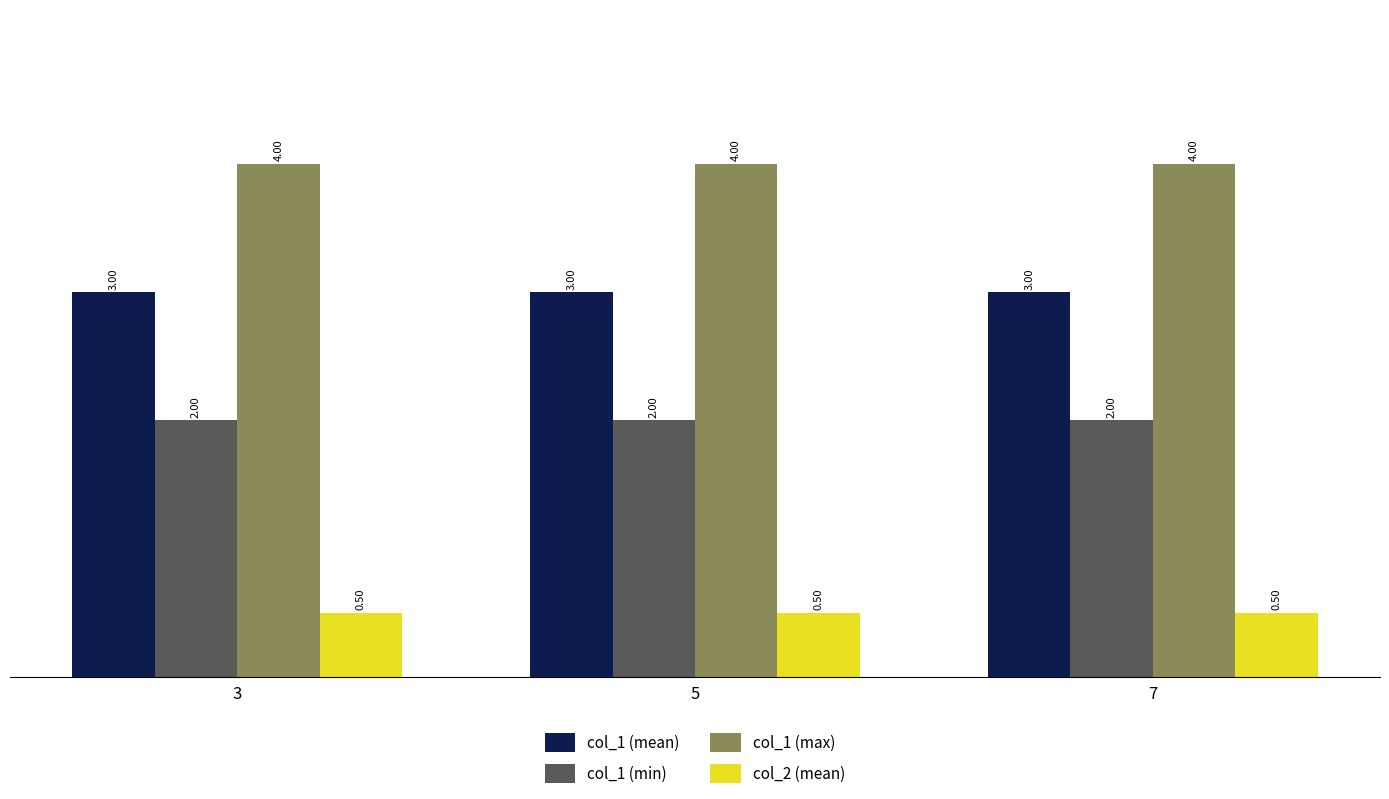

What is the spread (max minus min) of values at 5?

3.5